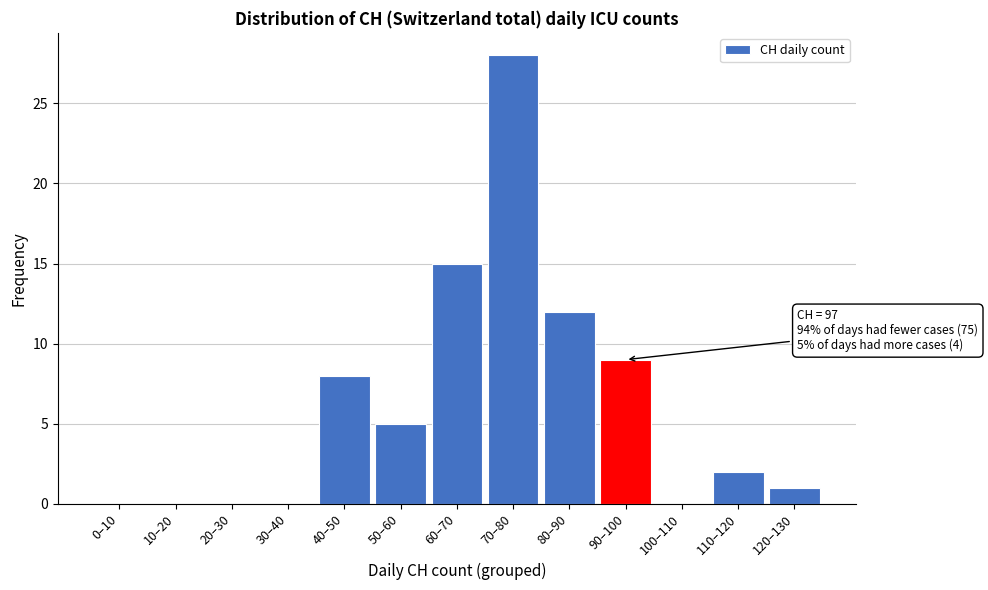

Reading left to right, list all the values displayed in this chart.

0–10=0	10–20=0	20–30=0	30–40=0	40–50=8	50–60=5	60–70=15	70–80=28	80–90=12	90–100=9	100–110=0	110–120=2	120–130=1